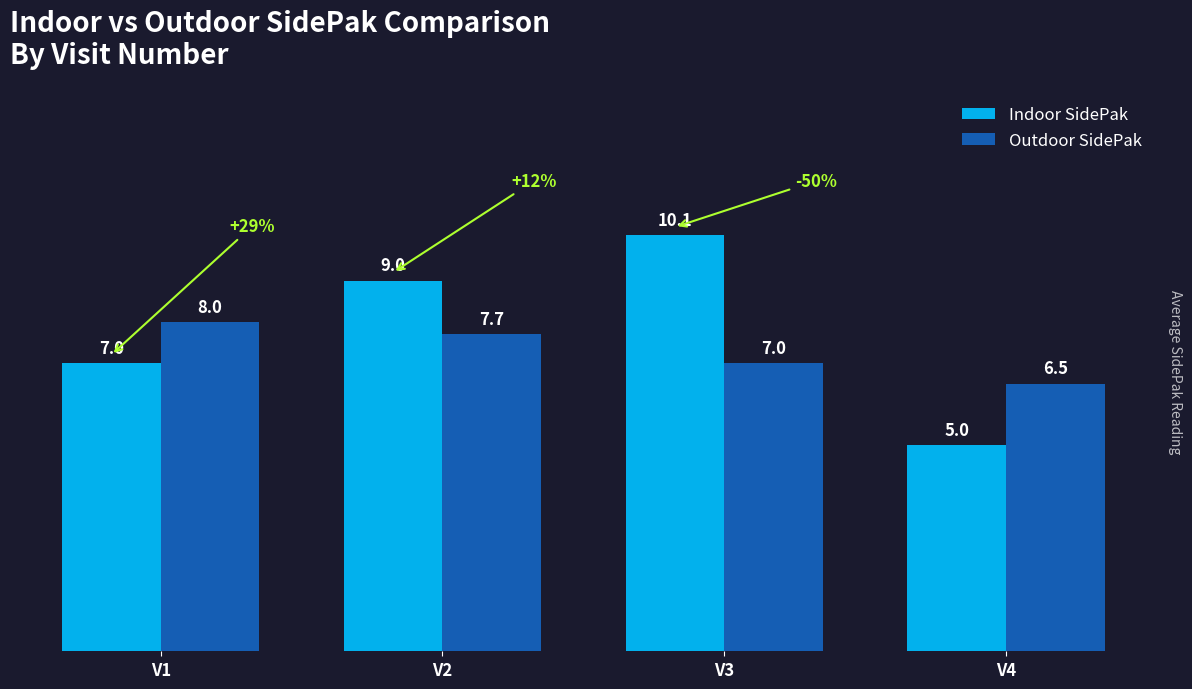

Is it true that Outdoor SidePak equals 8.0 at V1?

True